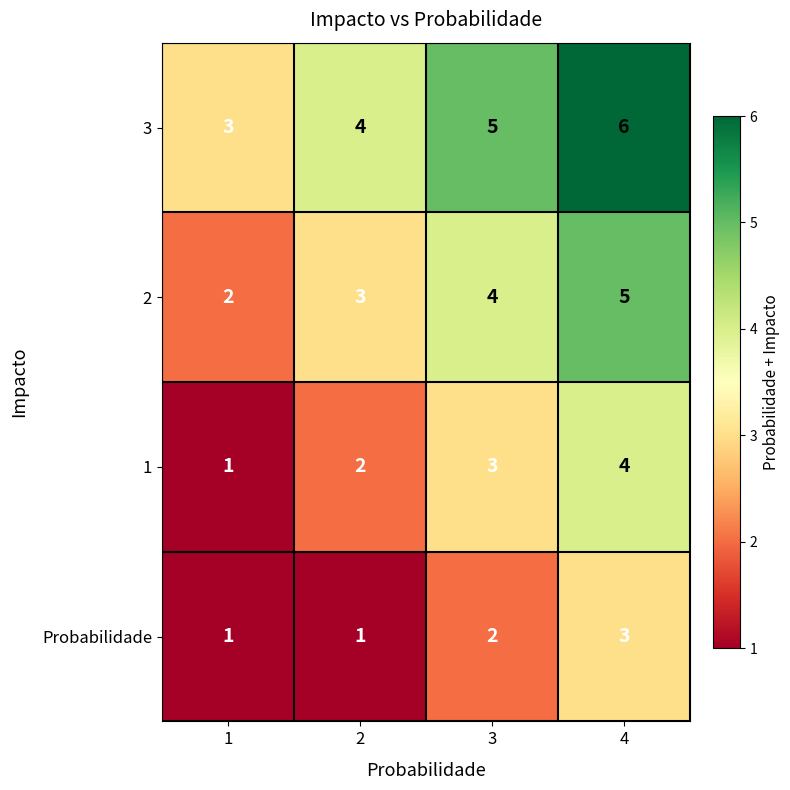

What is the average value of the 2 series?

4